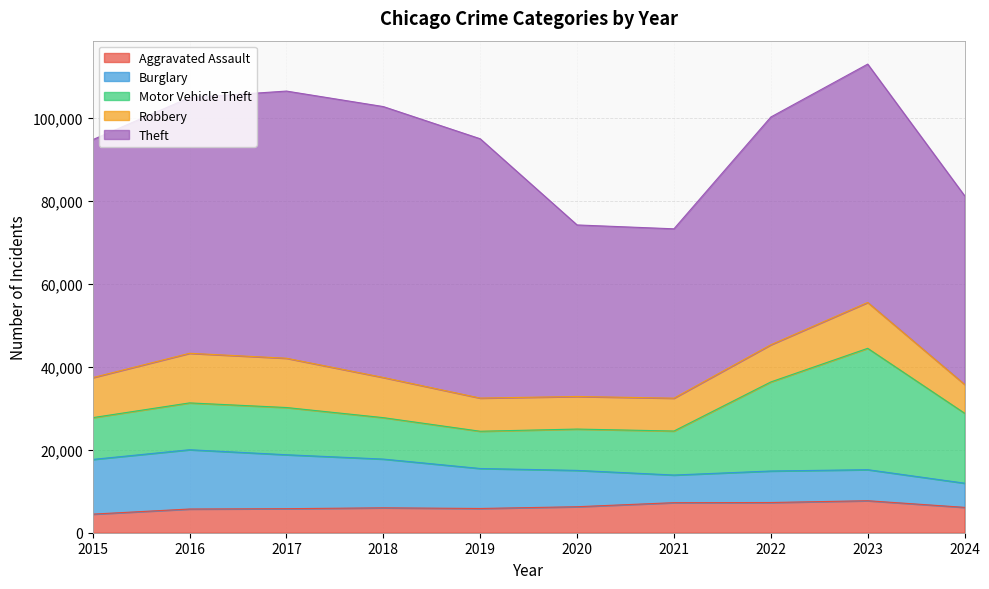

At which category does Aggravated Assault reach its first local peak?

2018